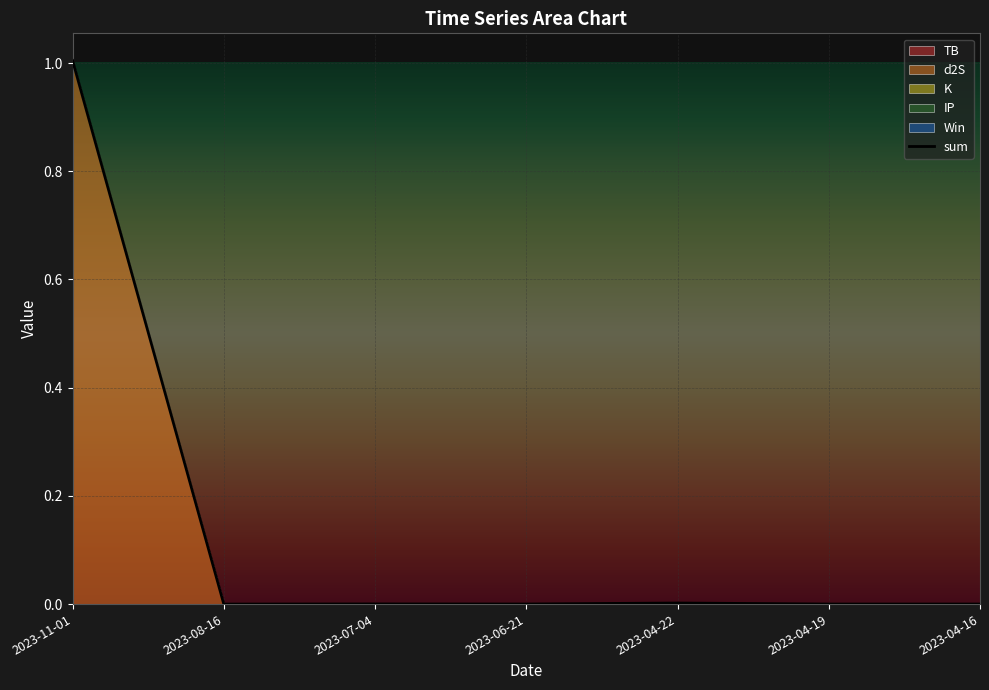

Does the chart display data point markers on the line(s)?

No